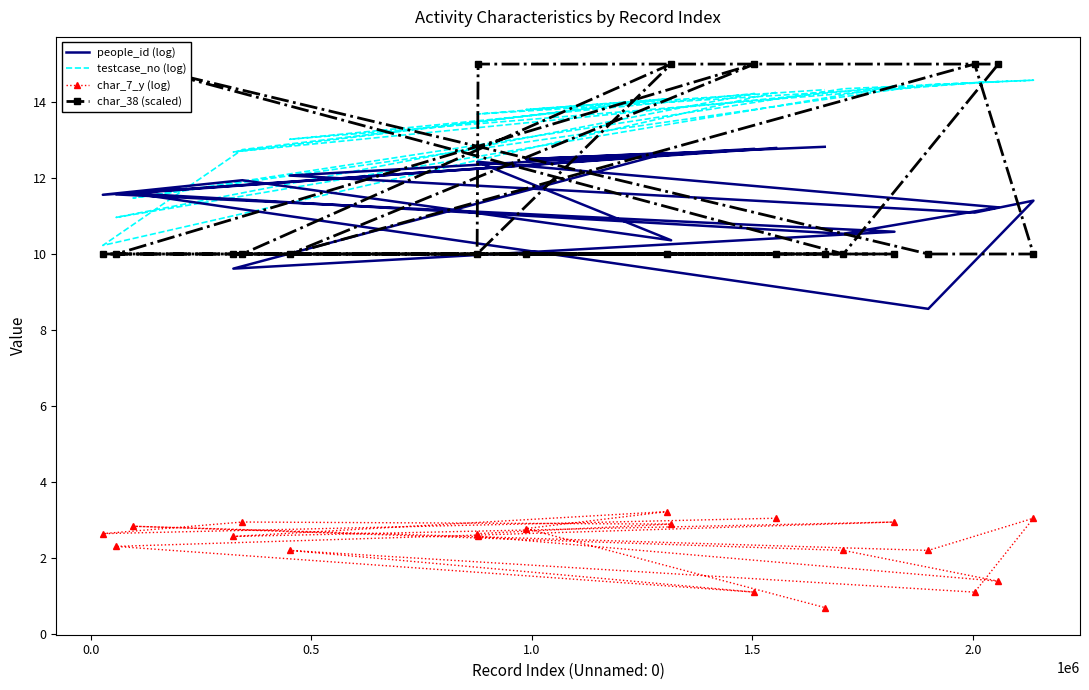

Reading right to left, transcribe all the data shown in this chart.

people_id (log): 12.8	12.5	12.7	9.6	10.6	11.6	12.8	12.1	11.1	11.4	8.6	11.6	10.5	11.2	12.4	12.4	10.4	11.9	11.6	12.8
testcase_no (log): 14.3	13.8	14.1	12.7	14.4	11.0	14.2	13.0	14.5	14.6	14.5	11.5	14.3	14.5	13.7	13.7	14.1	12.7	10.2	14.3
char_7_y (log): 0.7	2.8	3.2	2.6	2.9	2.3	1.1	2.2	1.1	3.0	2.2	2.8	2.2	1.4	2.6	2.6	2.9	2.9	2.6	3.0
char_38 (scaled): 10.0	10.0	10.0	10.0	10.0	10.0	15.0	10.0	15.0	10.0	10.0	15.0	10.0	15.0	15.0	10.0	15.0	10.0	10.0	10.0